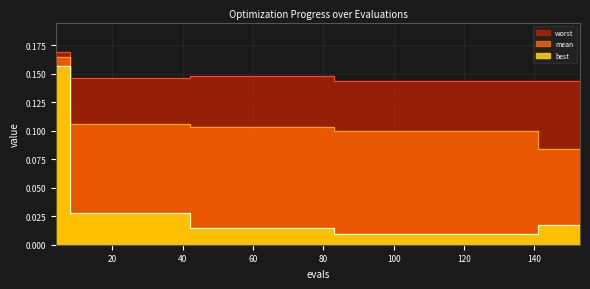

Between 24 and 82, which series saw the biggest shift?

best